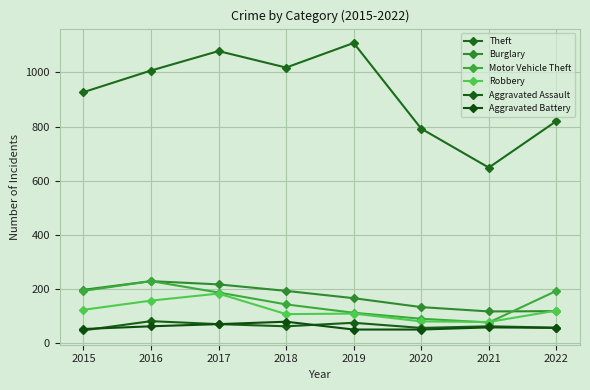

What is the difference between the highest and lowest values at 2017?

1010